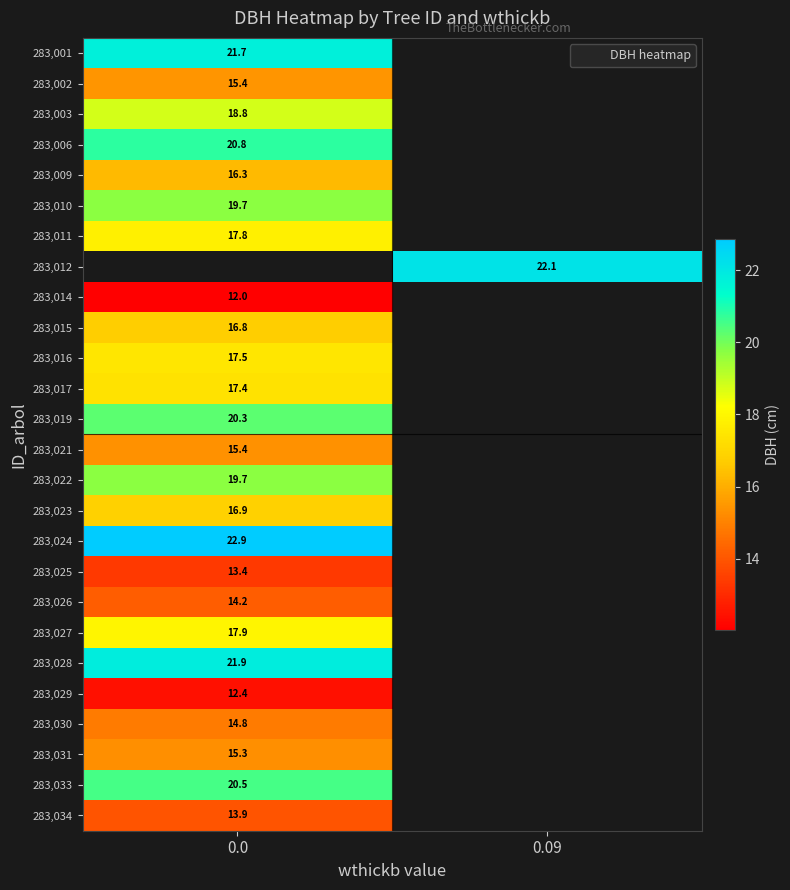

How many series are shown in this chart?

26